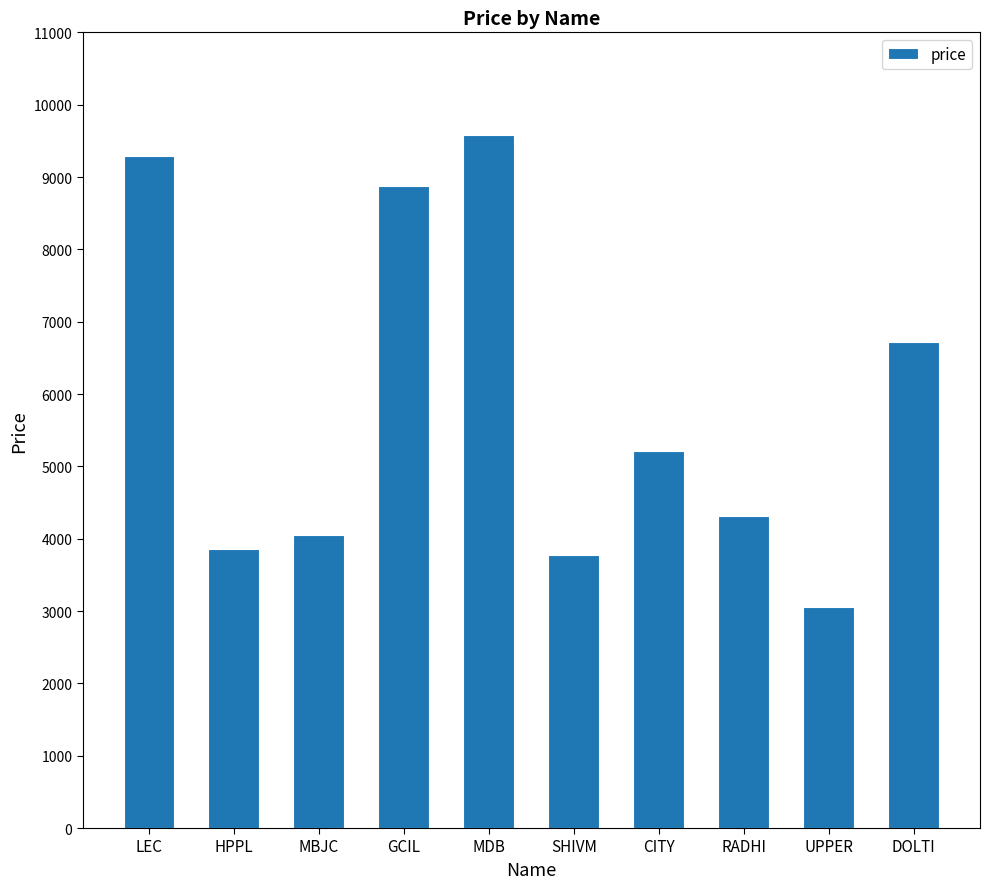

What is the average value?

5871